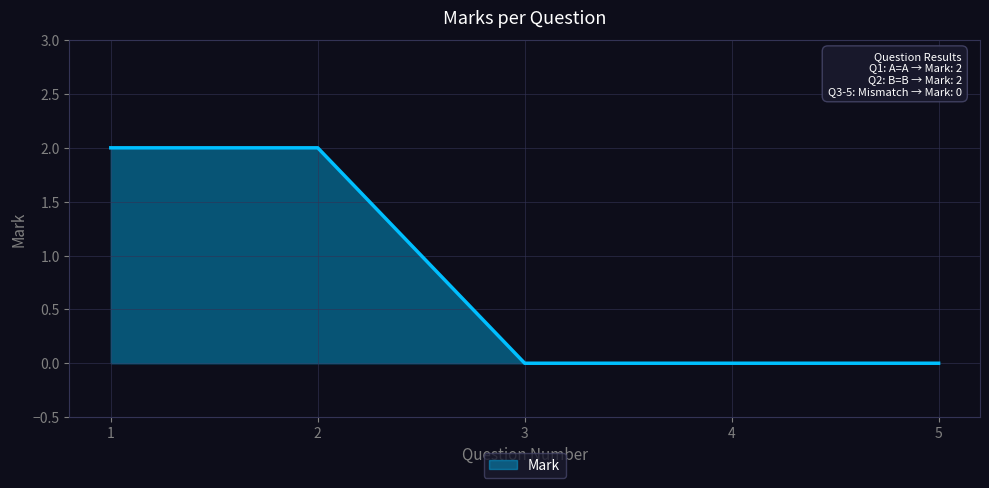

The value at 3 is 1. True or false?

False